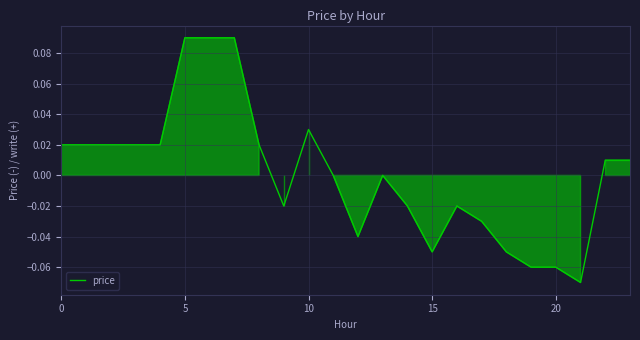

Count the number of data series in this chart.

1